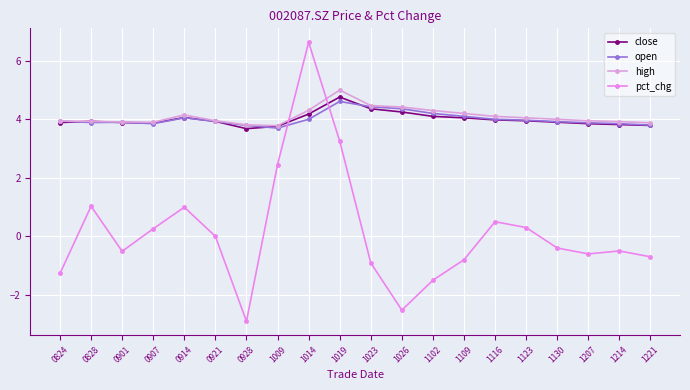

What is the value of the high point at the 13th from the left?

4.3